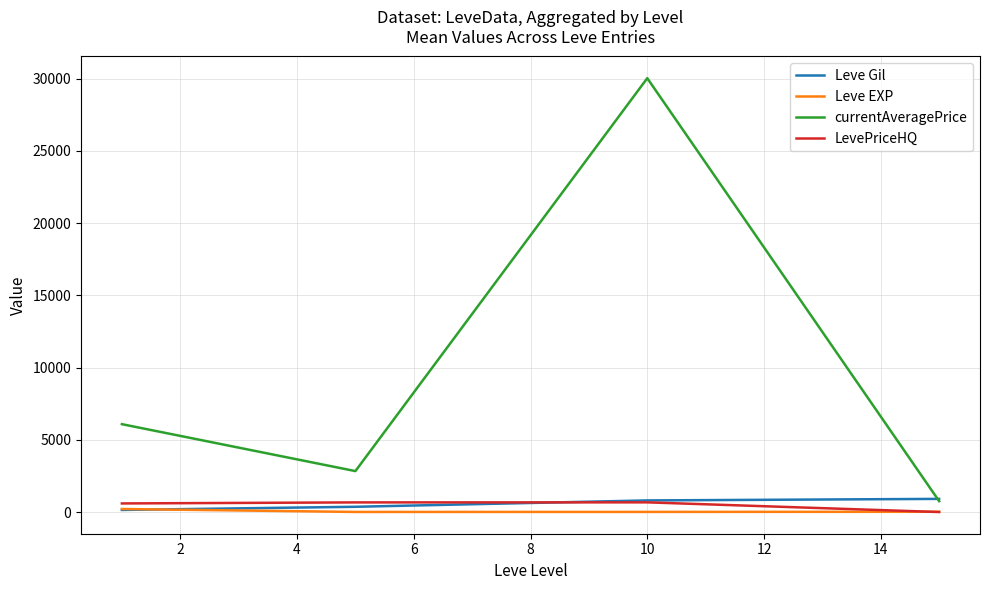

Which series has the largest total across all categories?

currentAveragePrice